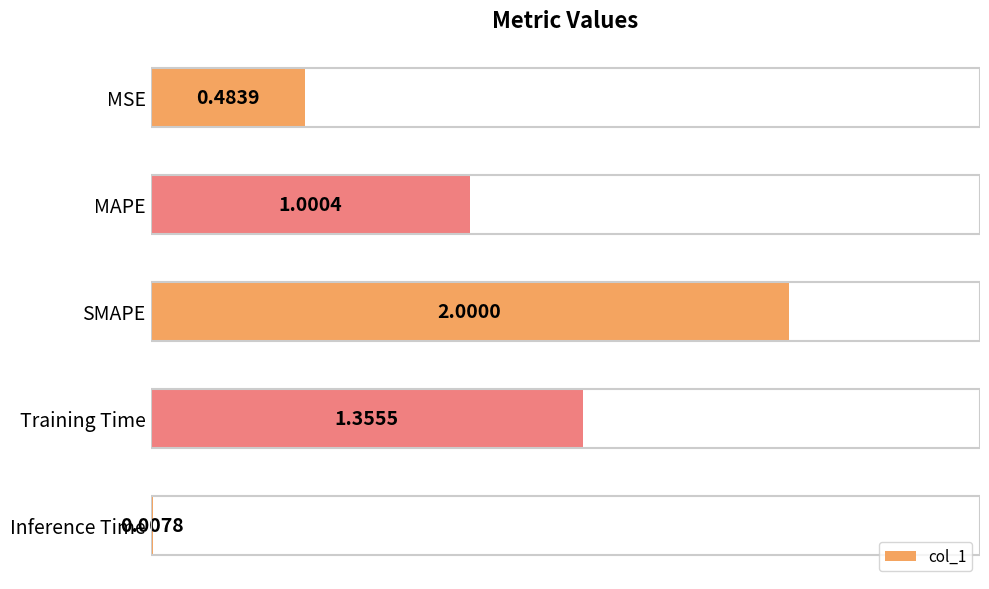

At which category does the chart reach its minimum across all series?

Inference Time